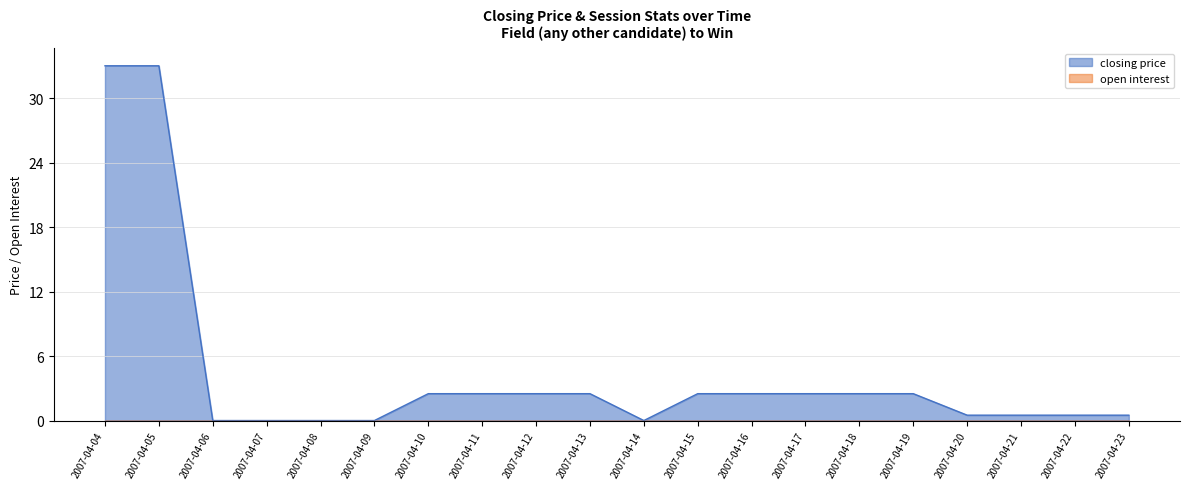

Which series has the largest total across all categories?

closing price